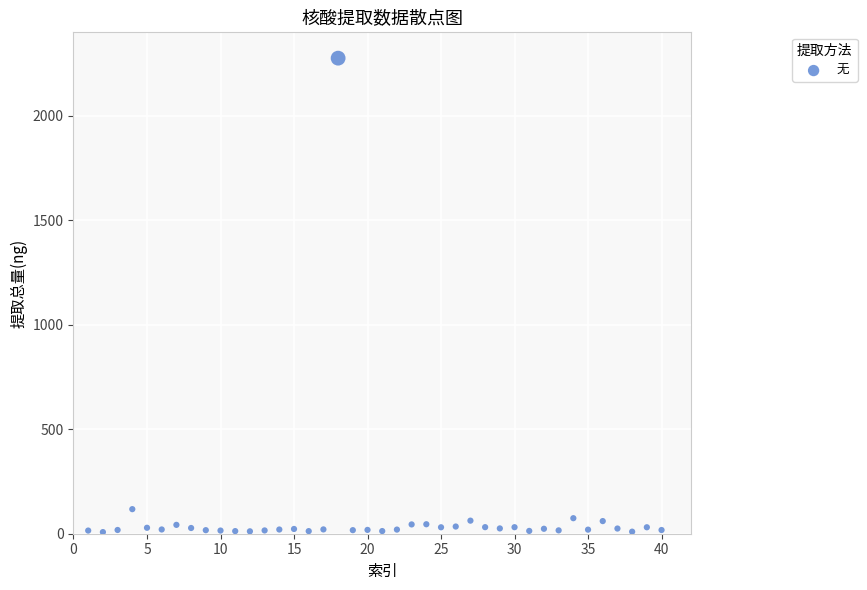

What Y value in the scatter plot is closest to 1142?

117.6